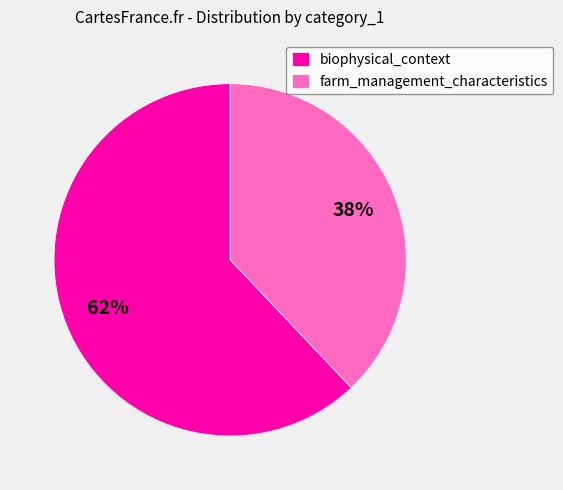

True or false: biophysical_context accounts for 68% of the total.

False